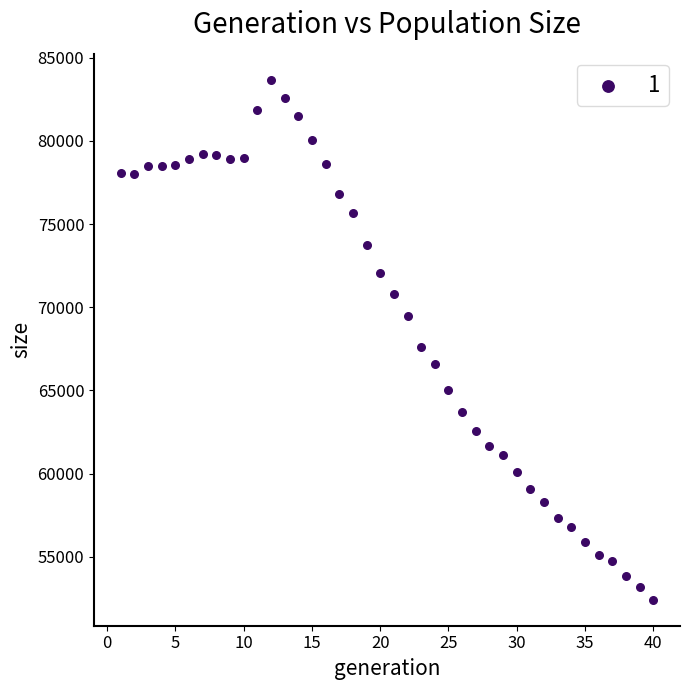

What is the range of X values (max minus min)?

39